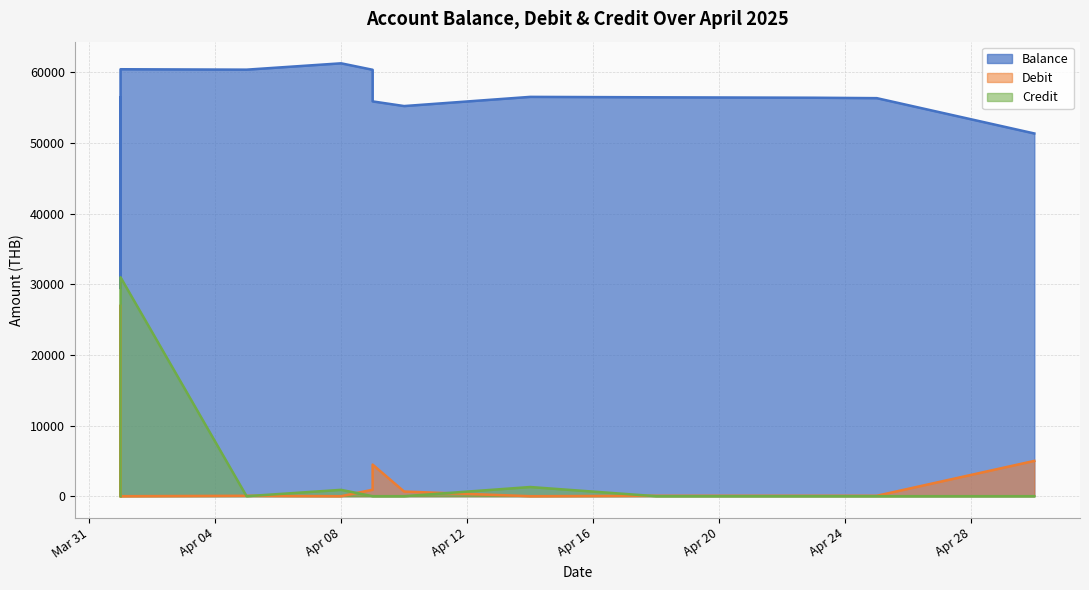

At which category does the chart reach its peak across all series?

Apr 08